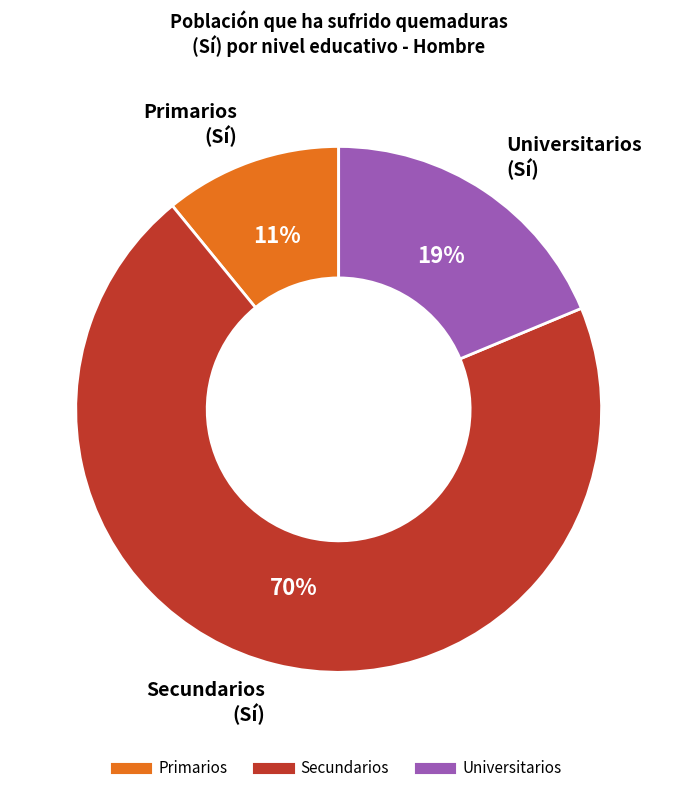

To the nearest percent, what is the difference between the largest and smallest slice percentages?

59%